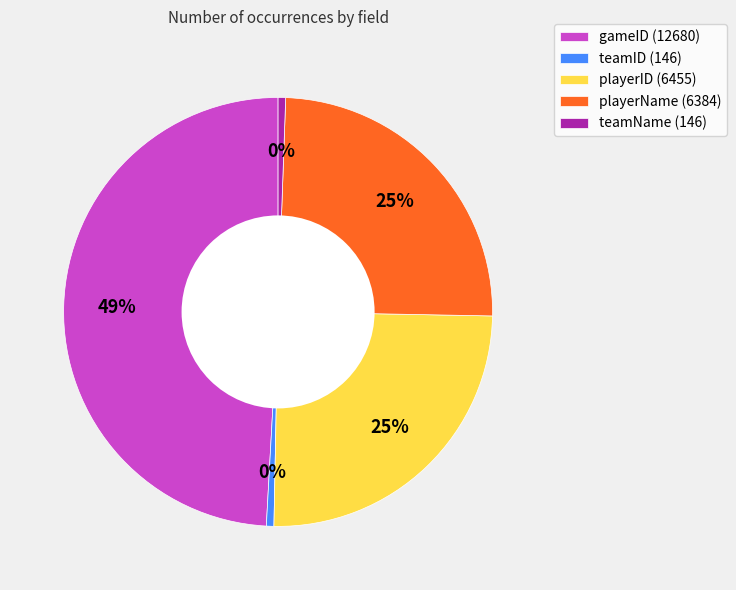

To the nearest percent, what is the combined percentage of teamID and teamName?

1%